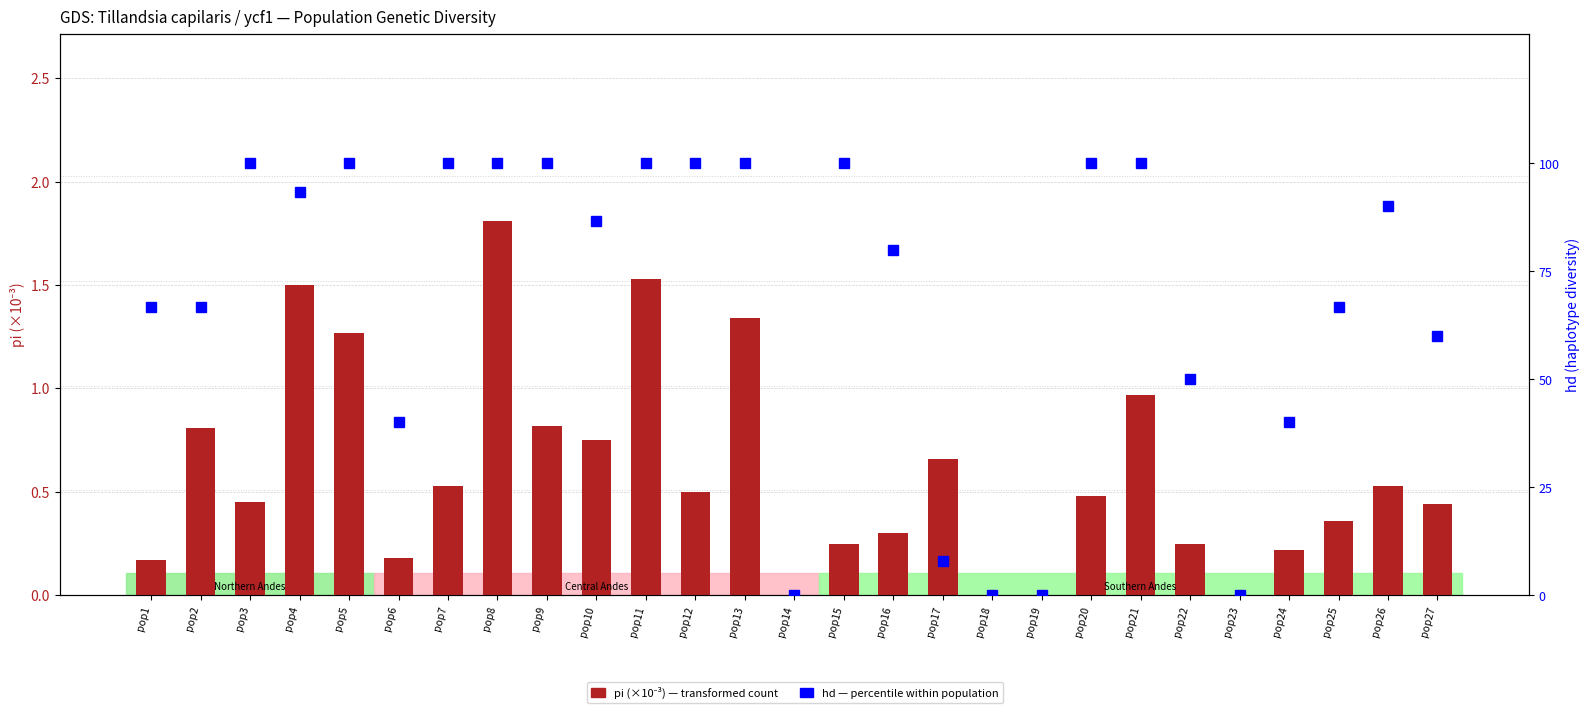

At how many categories does at least one series exceed 1?

5